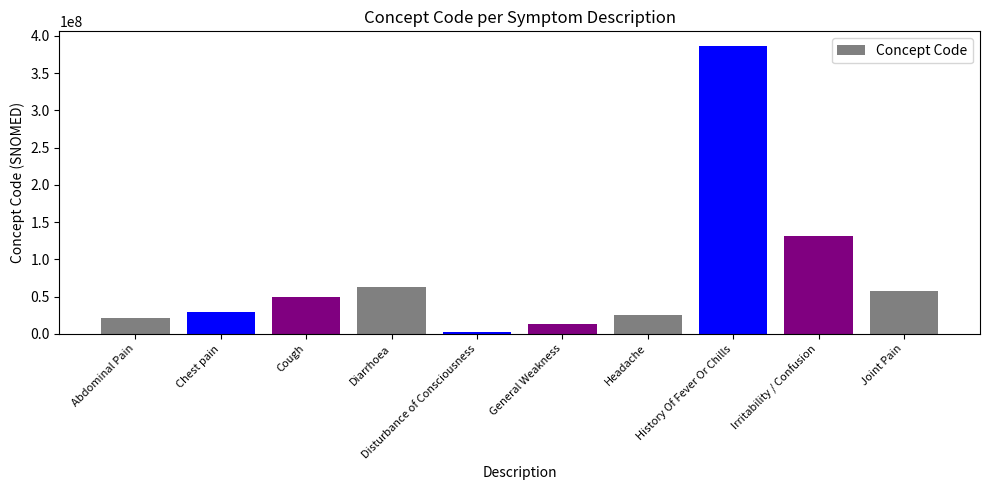

List the labels in order of value, largest first.

History Of Fever Or Chills, Irritability / Confusion, Diarrhoea, Joint Pain, Cough, Chest pain, Headache, Abdominal Pain, General Weakness, Disturbance of Consciousness